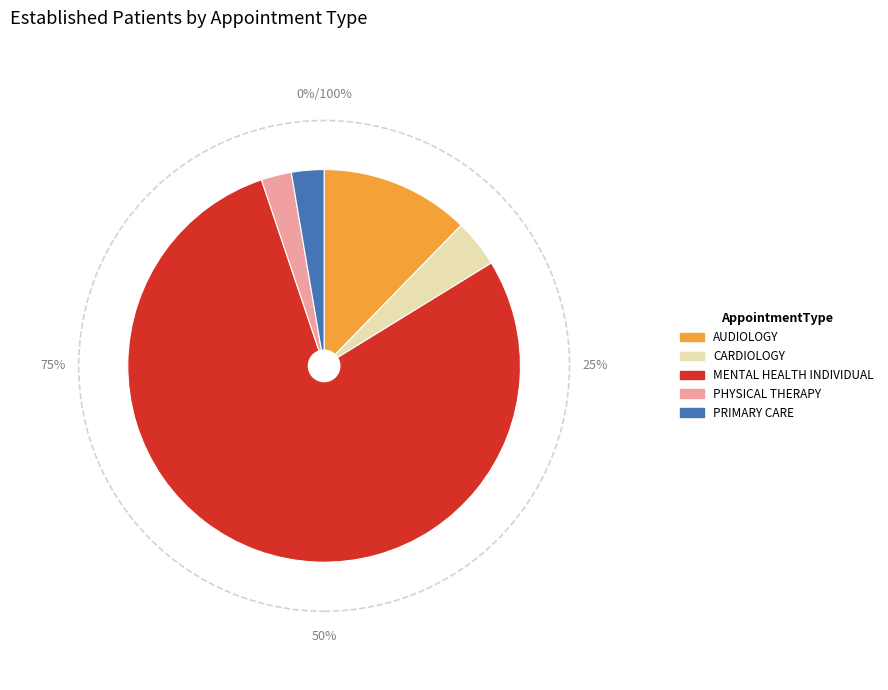

Does PRIMARY CARE account for over 50% of the chart?

No